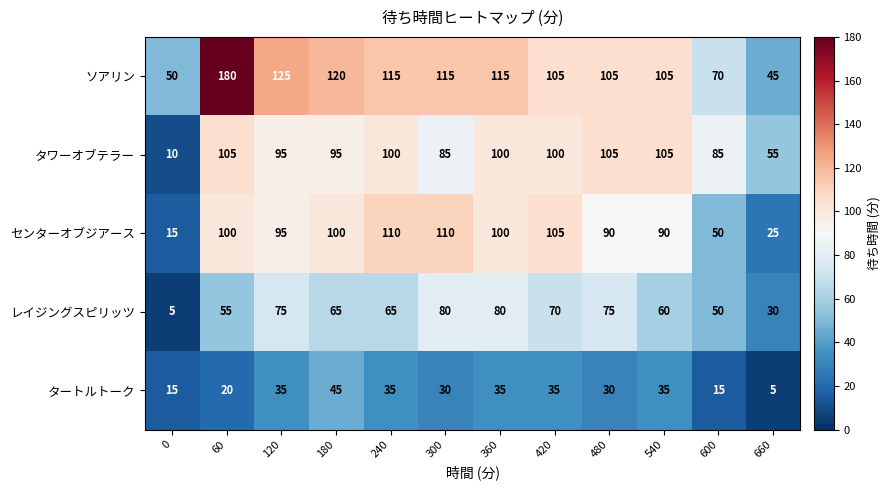

Is it true that タートルトーク equals 35 at 420?

True